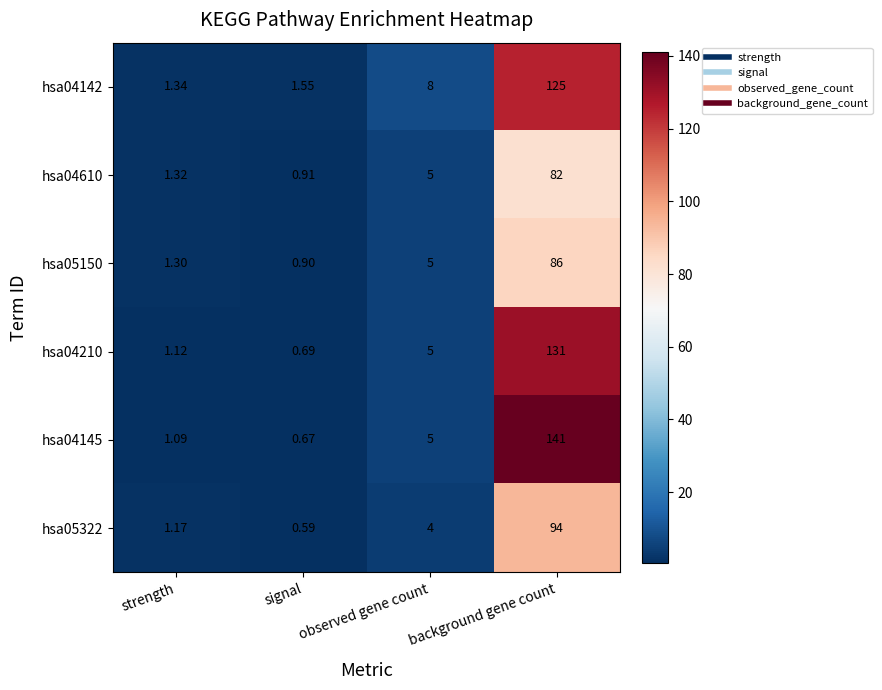

List the labels in order of hsa04210 value, smallest first.

signal, strength, observed gene count, background gene count